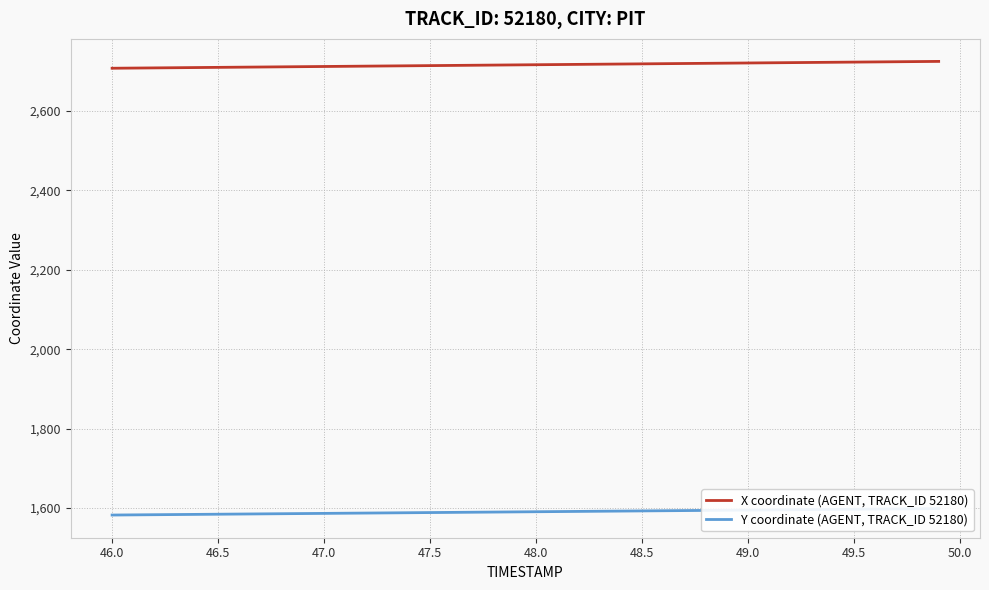

What is the highest value of the X coordinate (AGENT, TRACK_ID 52180) series?

2725.1